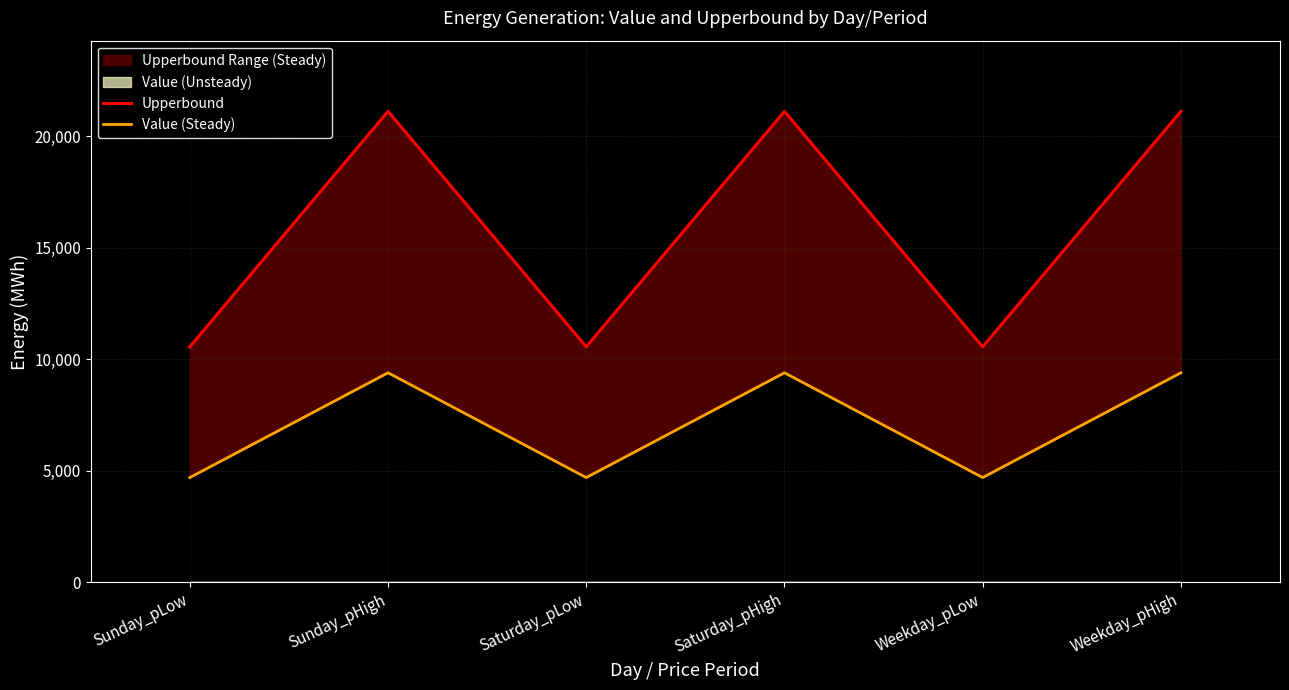

Is the value of Upperbound at Saturday_pHigh greater than the value of Value (Steady) at Sunday_pLow?

Yes